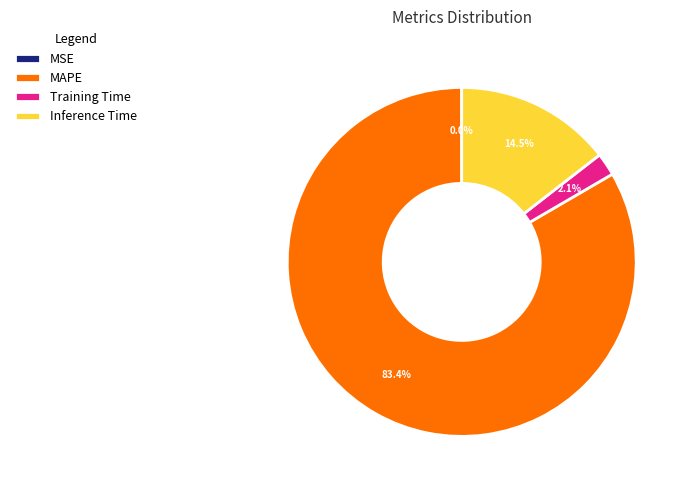

Does any single category account for the majority?

Yes